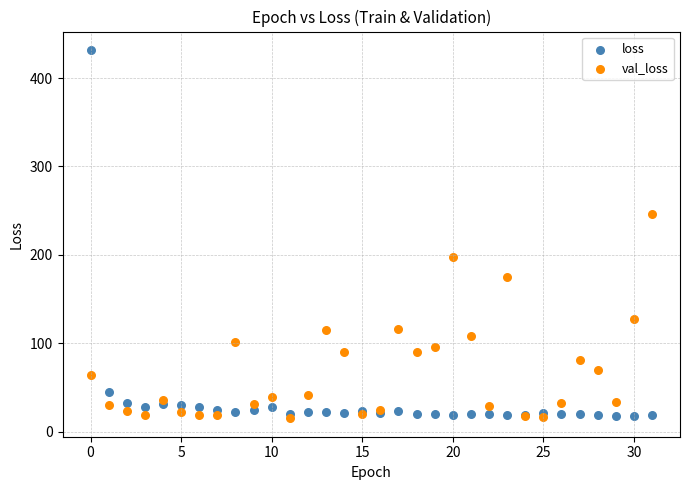

Which series contains the highest Y value?

loss